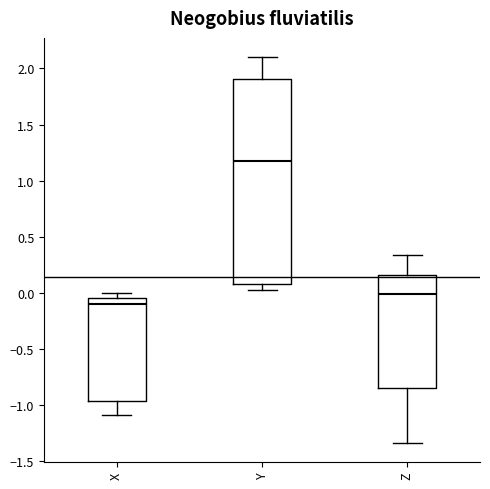

Where does the lower whisker of the box for Y end on the y-axis? The values are not printed on the chart, so give them approximately, as read against the axis.

0.05